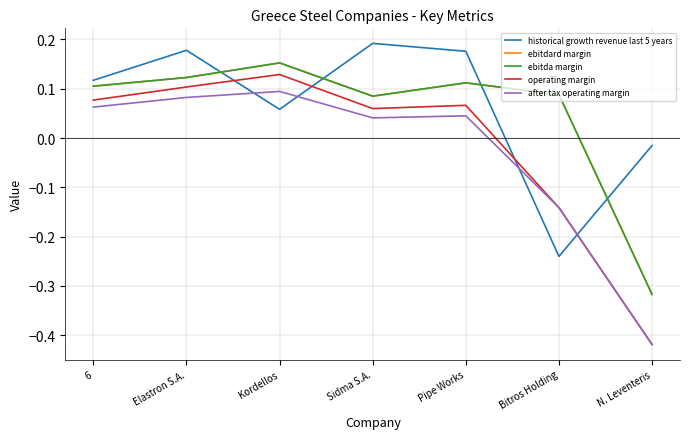

How many lines are shown in the chart?

5